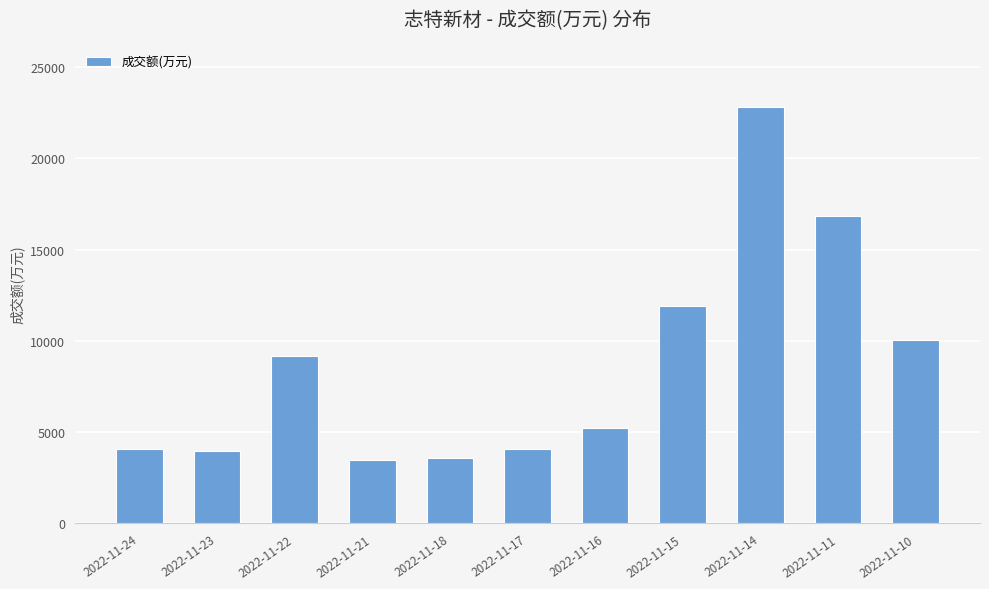

The value at 2022-11-17 is 4078. True or false?

True